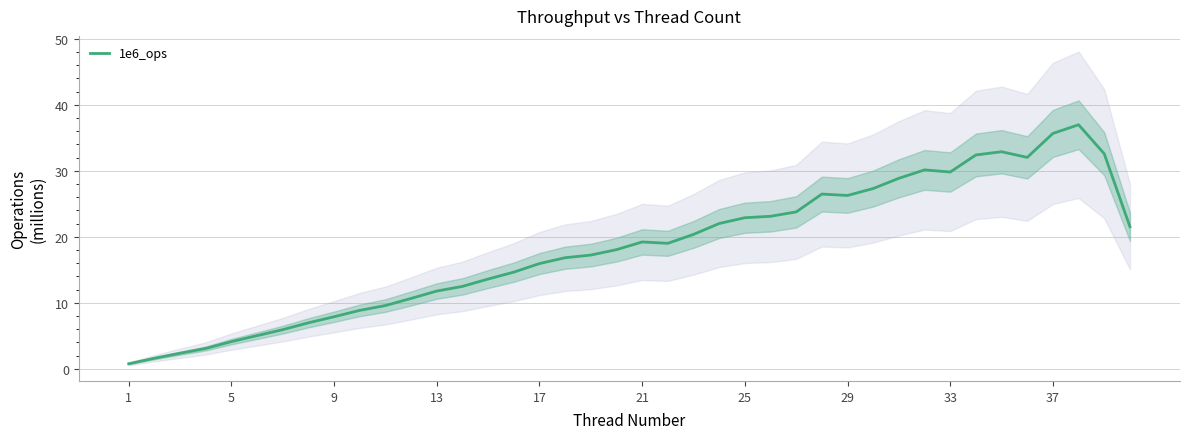

True or false: 1e6_ops has a value of 7.9 at 9.

True